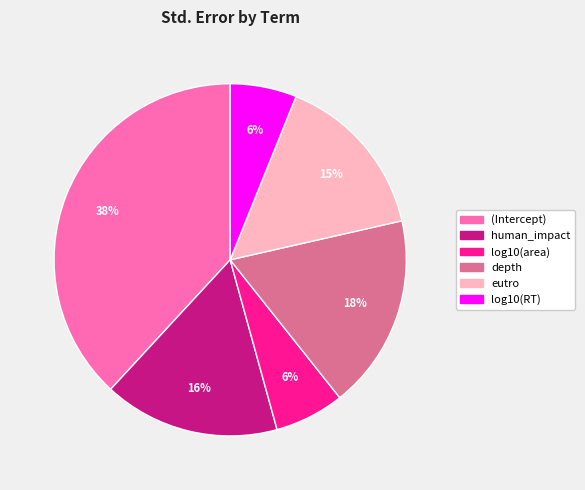

How many segments does this pie chart have?

6